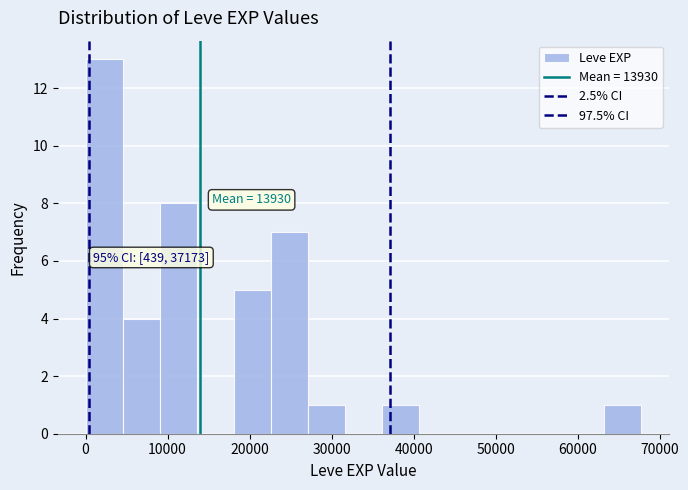

Over which range of the x-axis is the bar tallest?

0 to 5000